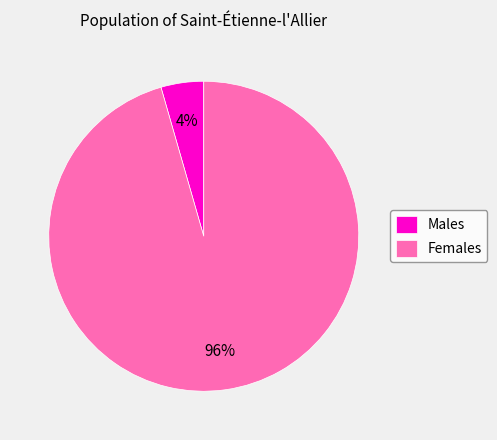

Count the number of slices in the pie.

2